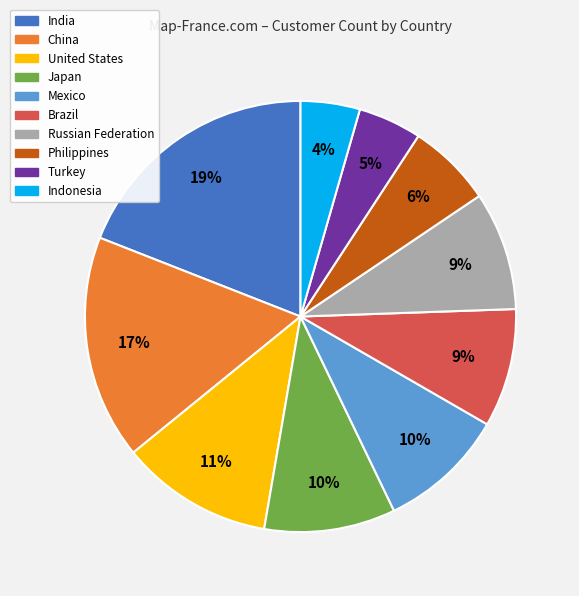

The China slice represents 11% of the pie. True or false?

False